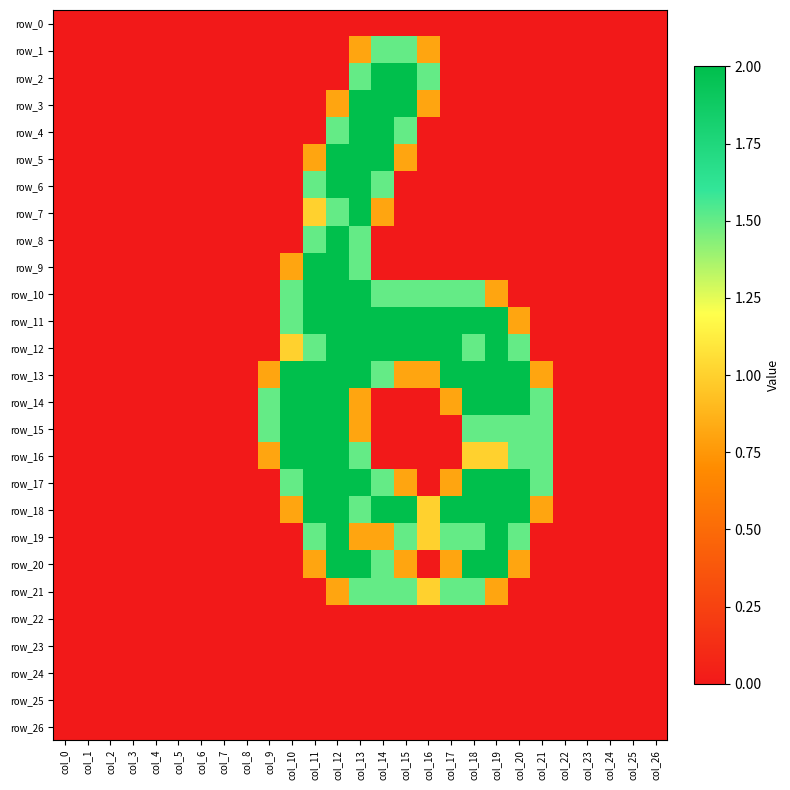

Which series changed the most between col_7 and col_22?

row_0